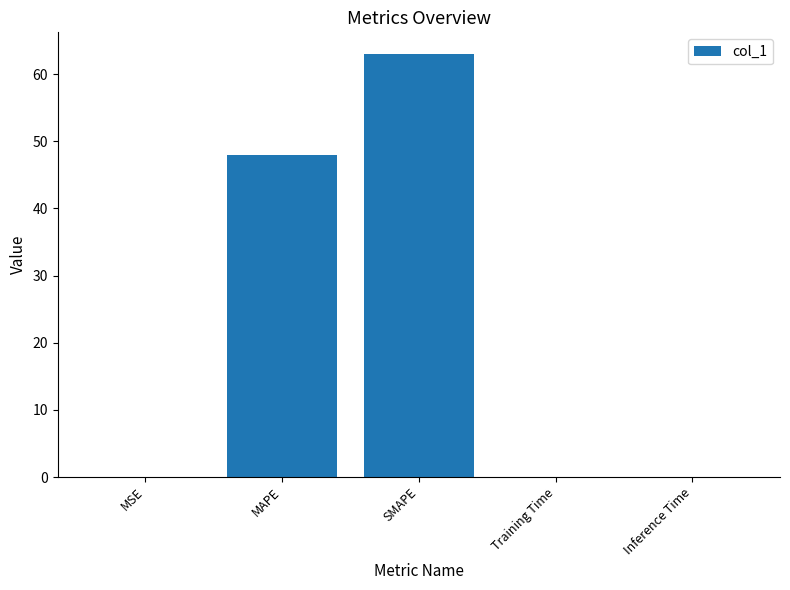

Is it true that the value at MAPE is 47.9?

True